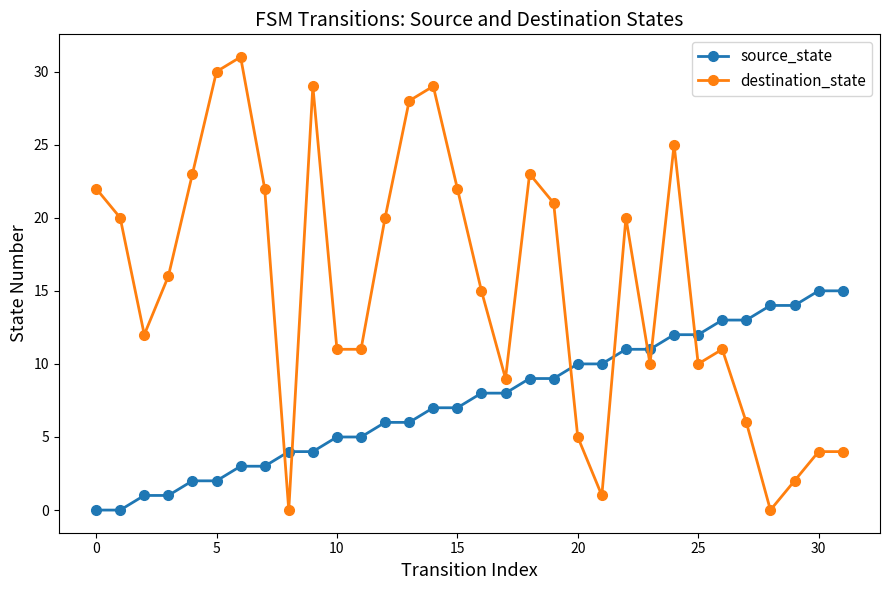

Count the number of categories in the chart.

32